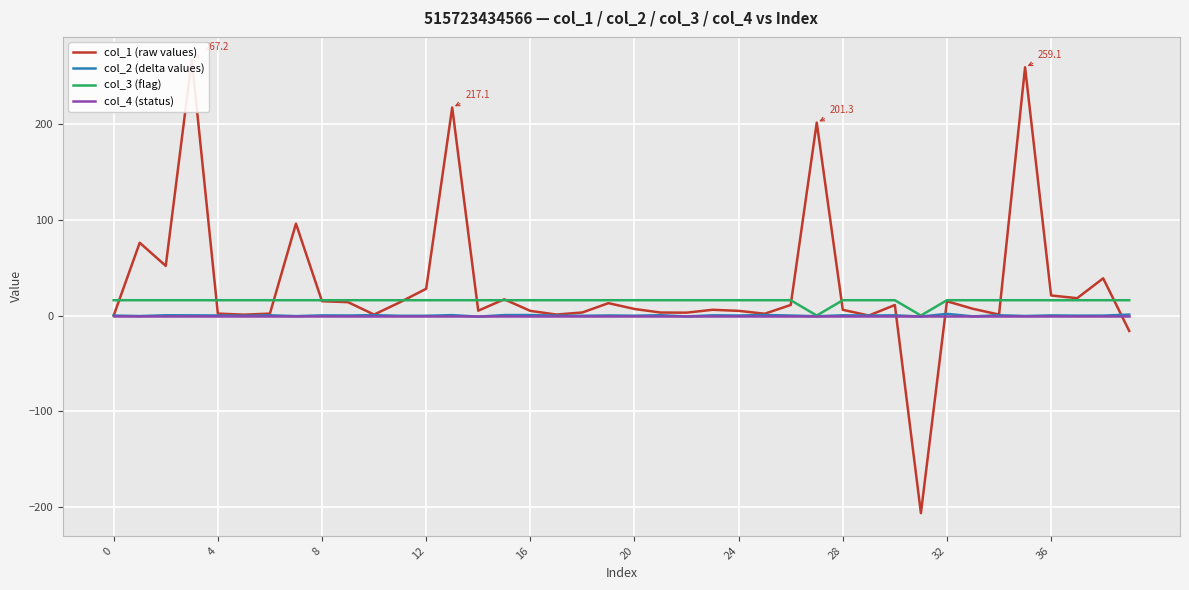

Which label corresponds to the smallest value in the chart?

31